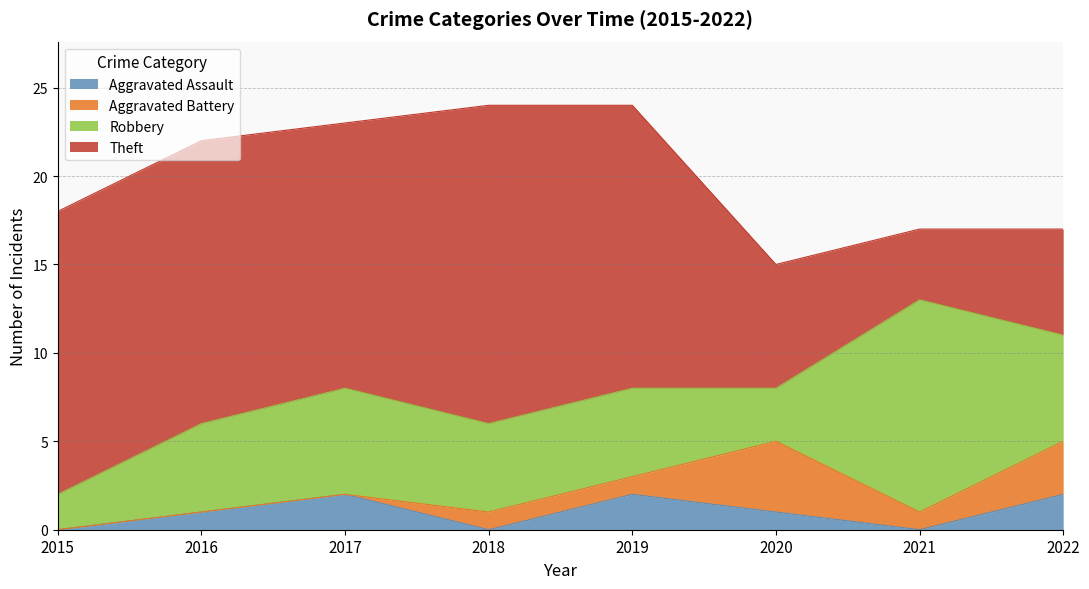

What are all the series names shown in the legend?

Aggravated Assault, Aggravated Battery, Robbery, Theft